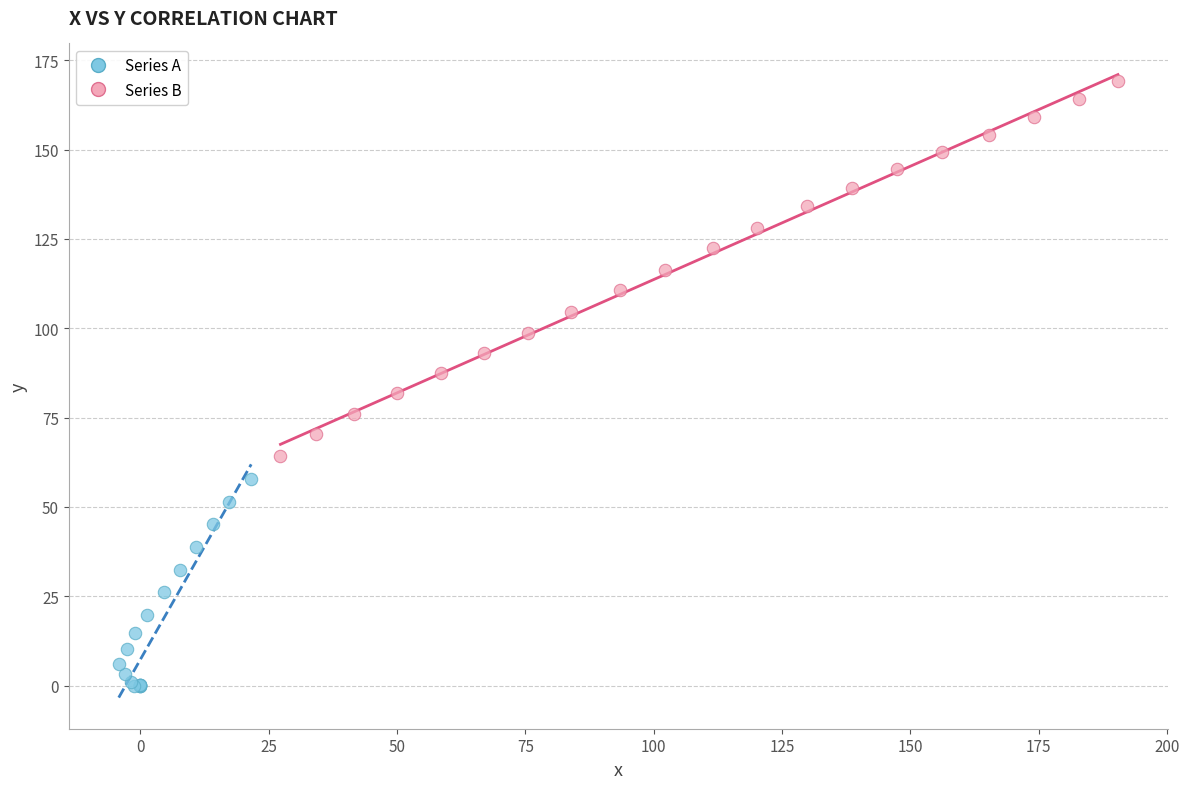

Which series contains the highest Y value?

Series B